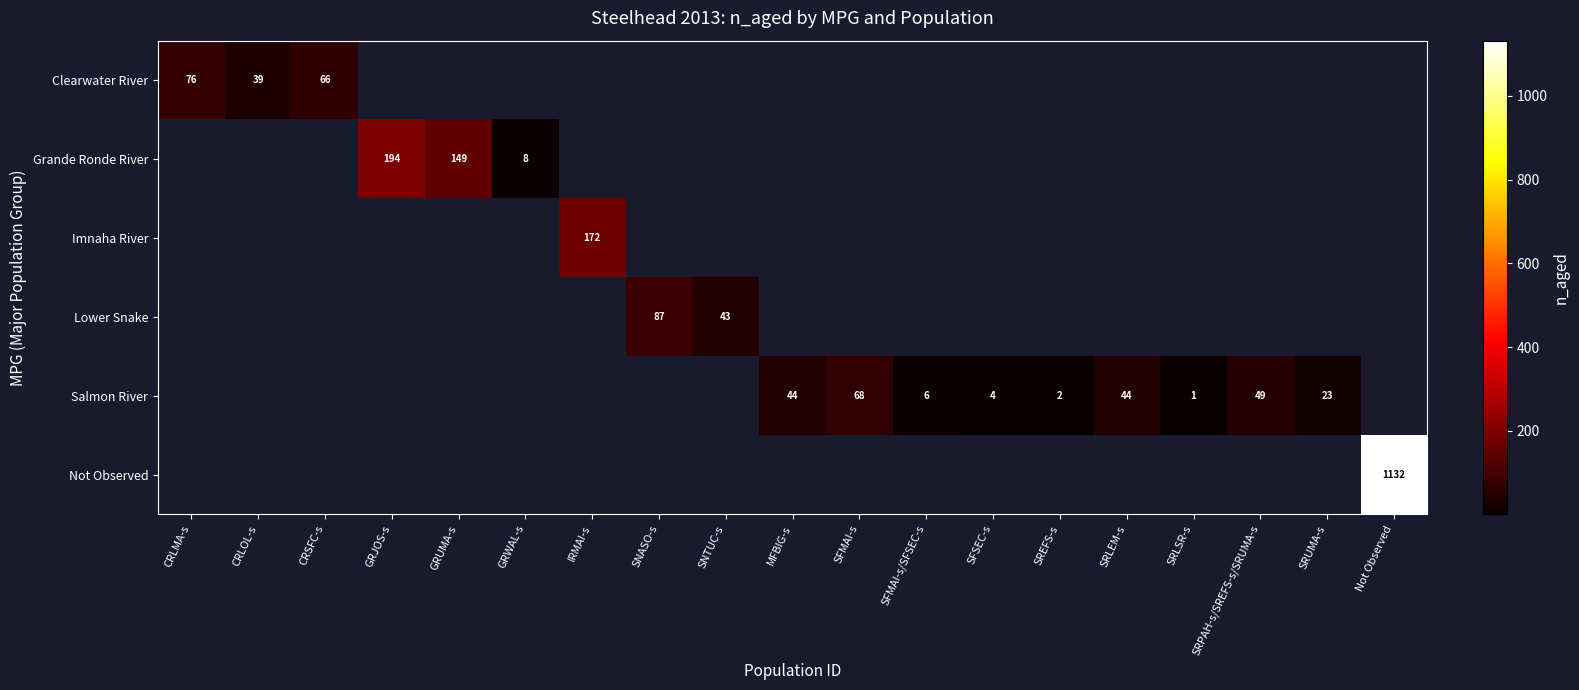

True or false: Salmon River has a value of 44 at SRLEM-s.

True